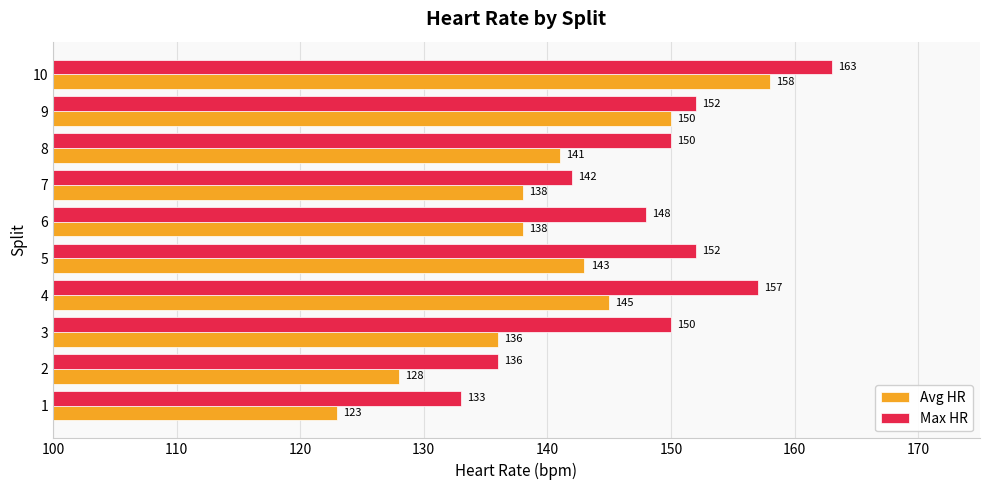

Which series changed the most between 3 and 5?

Avg HR